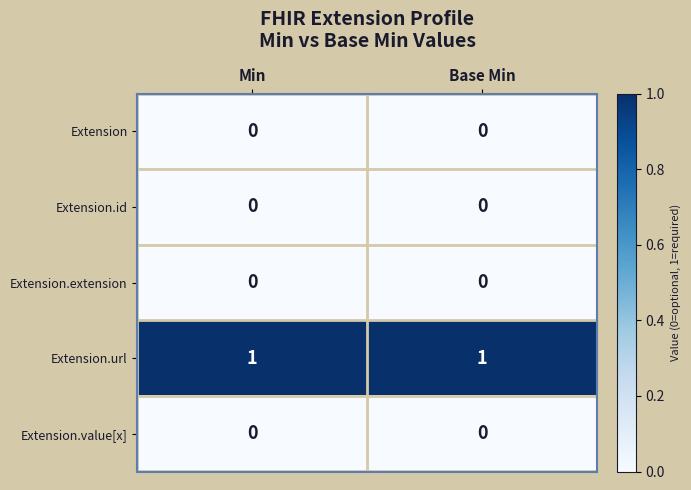

Which series has the largest total across all categories?

Extension.url